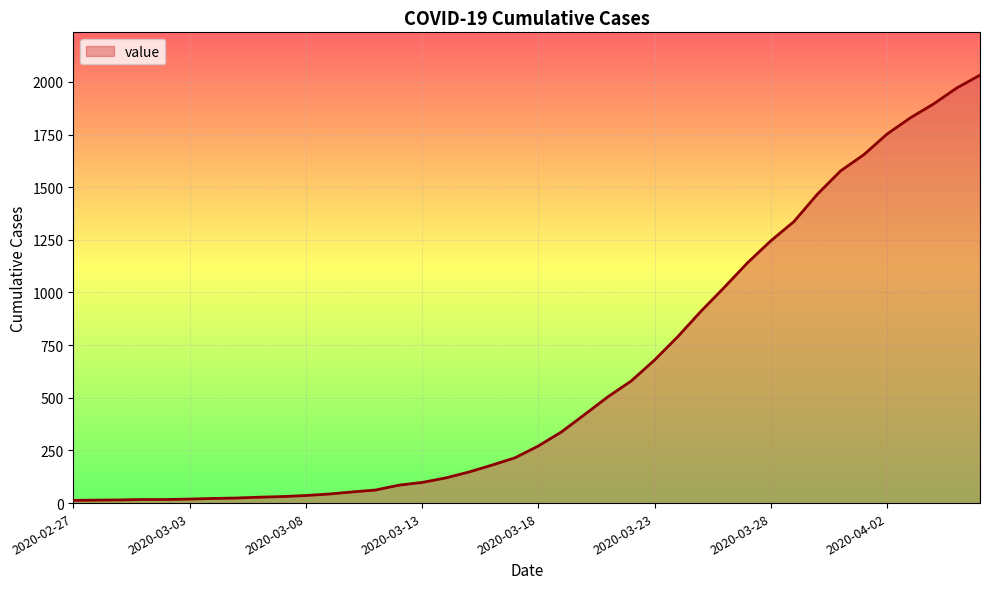

How many values are below 271?

20